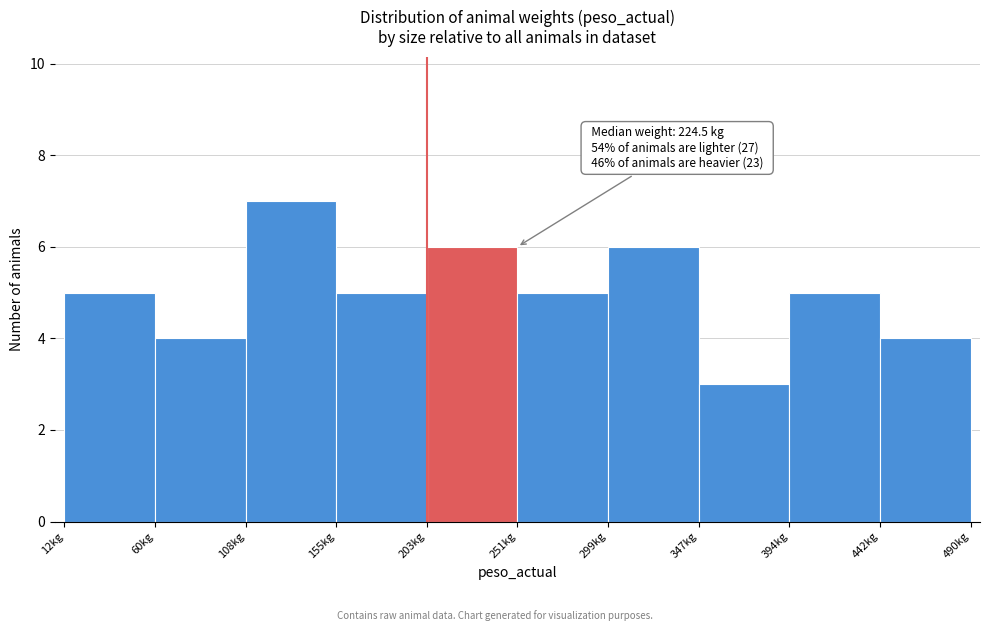

Over which range of the x-axis is the bar tallest?

110 to 155